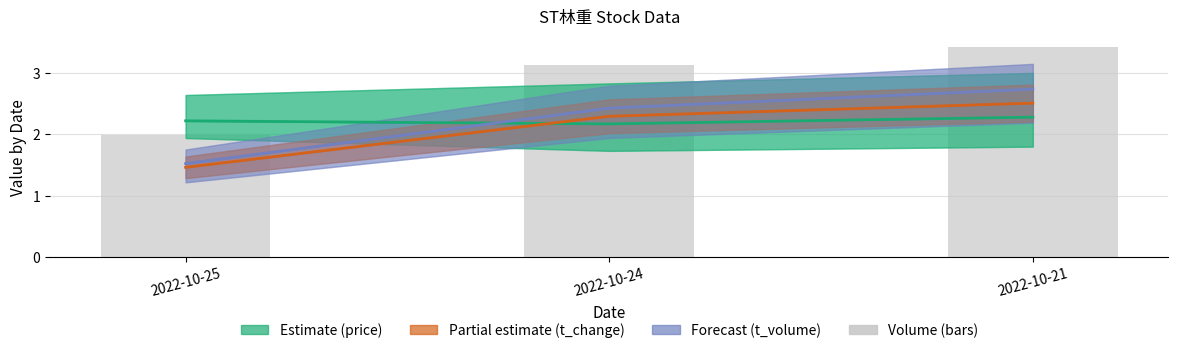

What is the total value across all series at 2022-10-25?

7.2